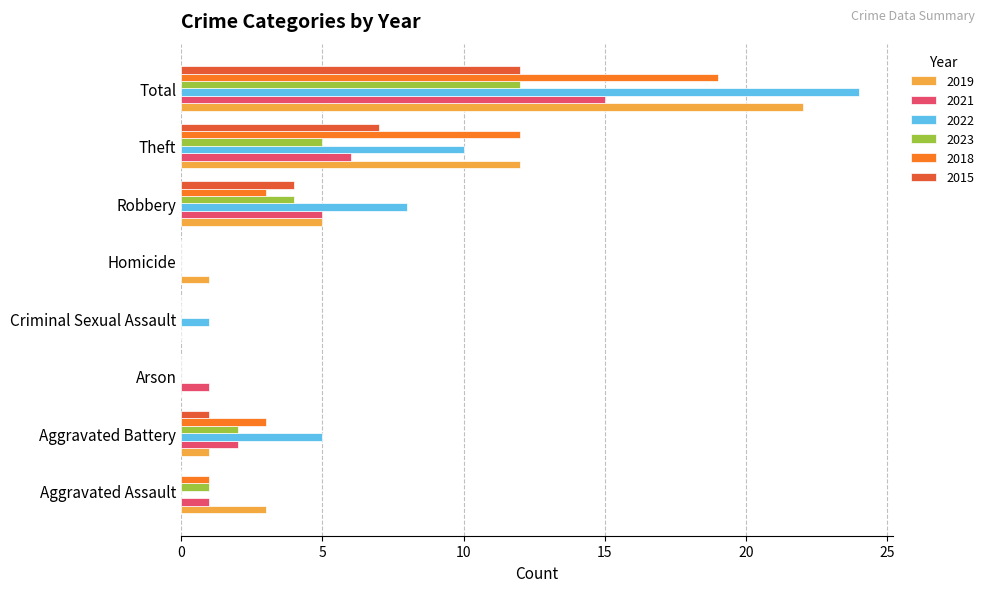

What are all the series names shown in the legend?

2019, 2021, 2022, 2023, 2018, 2015